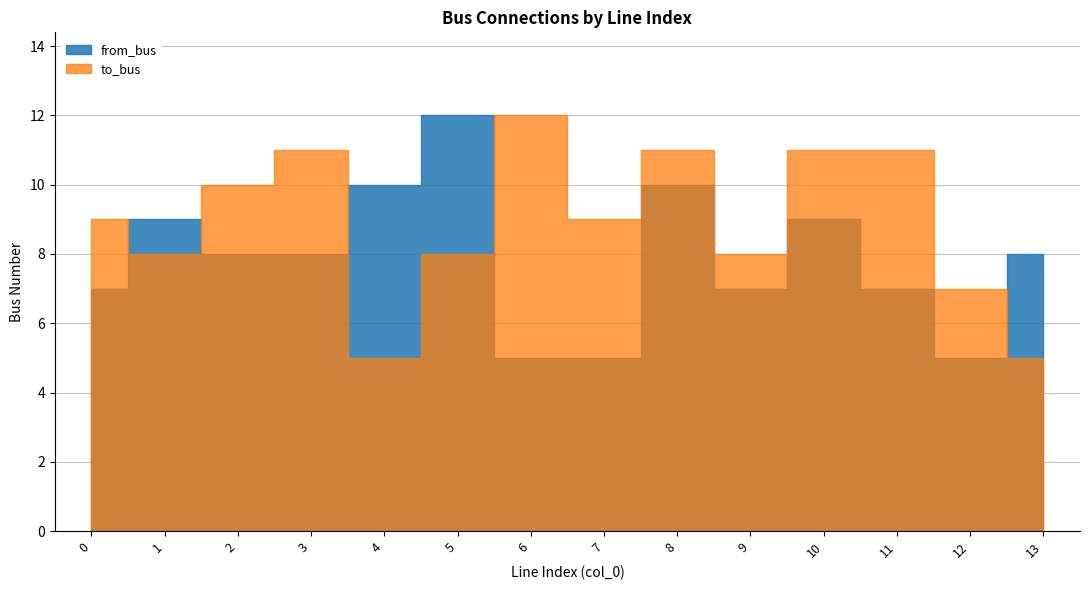

What is the approximate value of from_bus at 1?

9